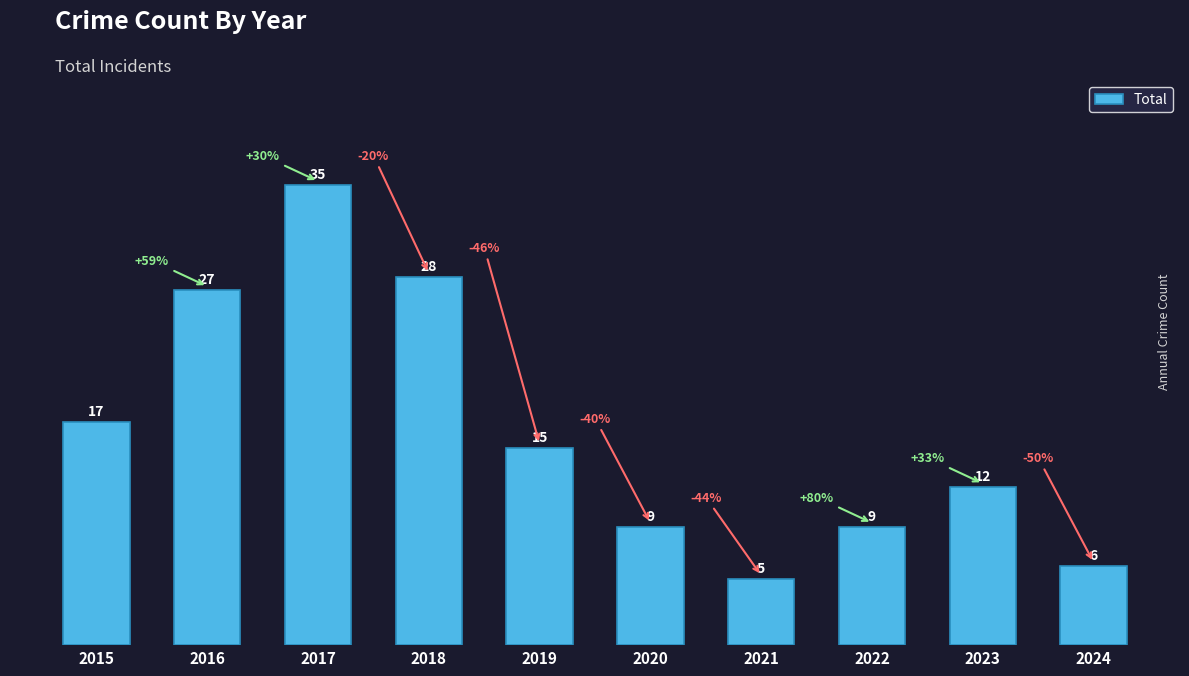

Reading left to right, transcribe all the data shown in this chart.

17	27	35	28	15	9	5	9	12	6